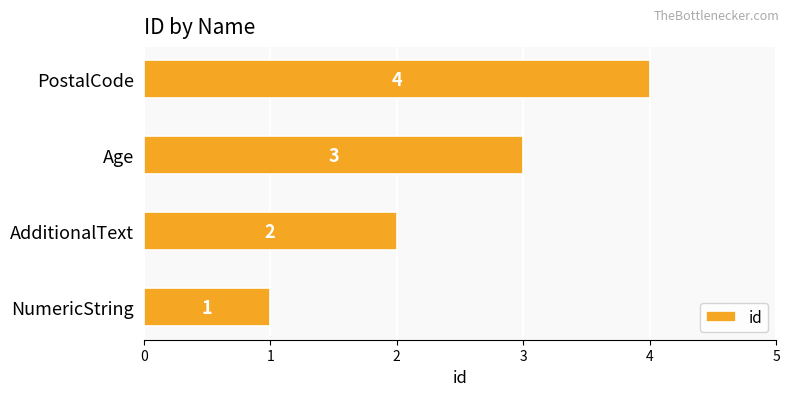

True or false: the data shows 1 at PostalCode.

False